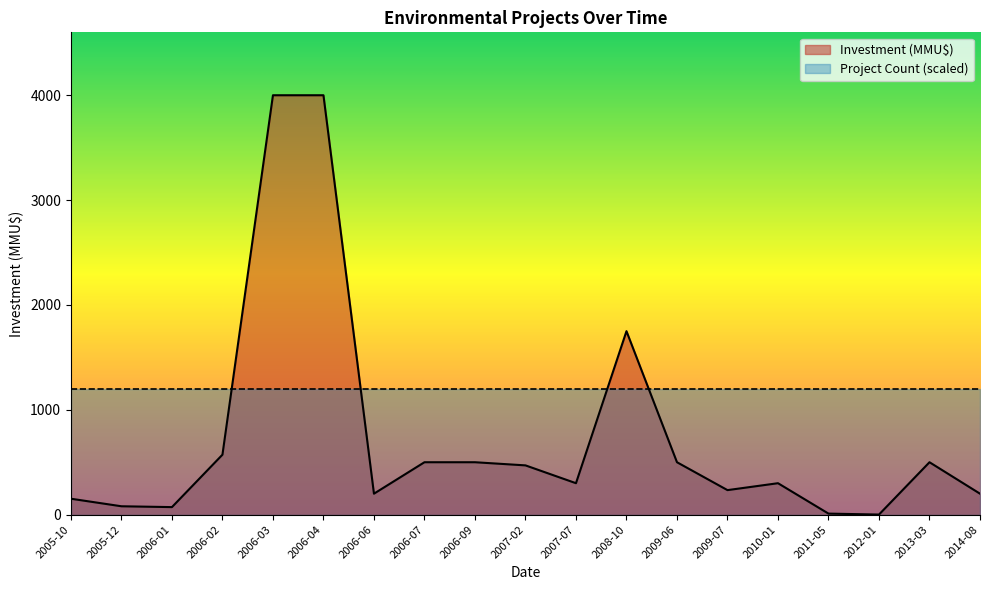

How many points are higher than both their immediate neighbors (excluding endpoints)?

3